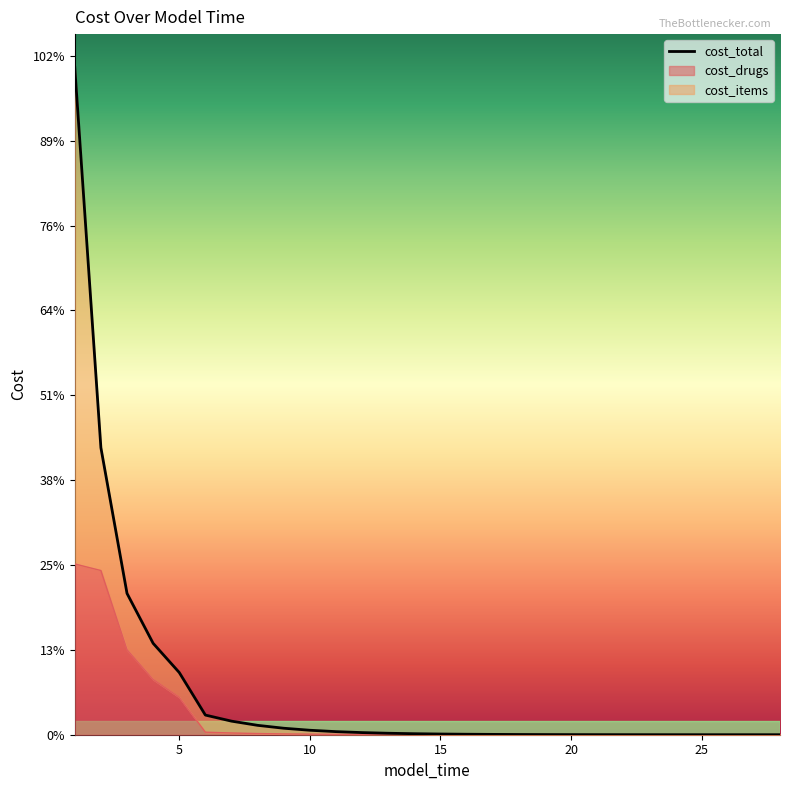

Count the number of categories in the chart.

28